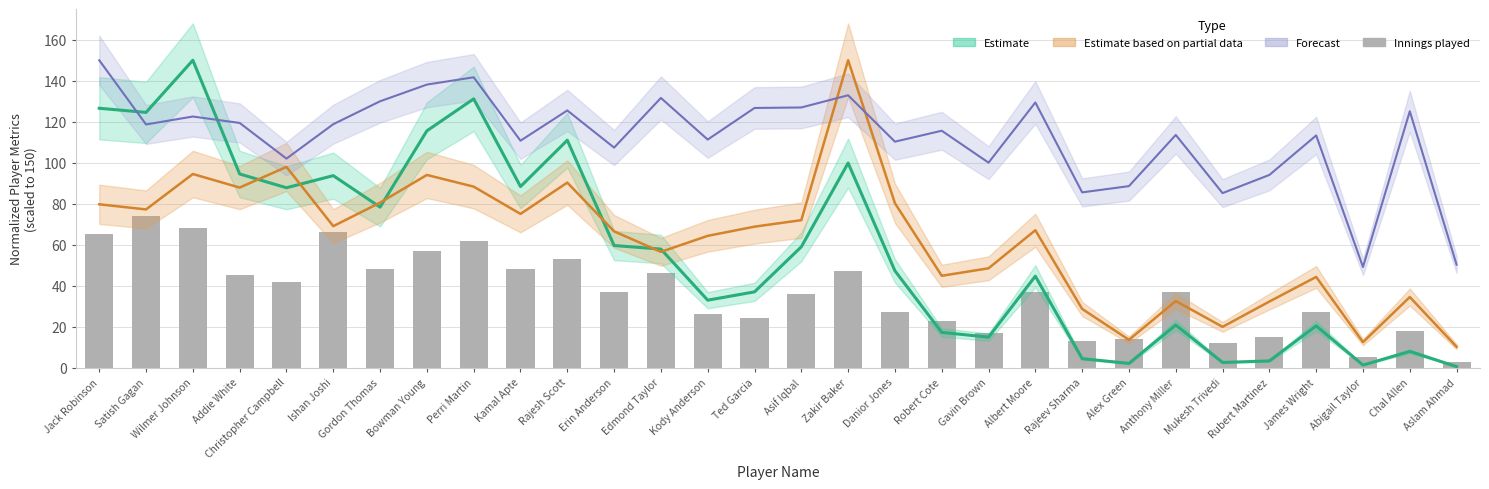

Reading left to right, list all the values displayed in this chart.

Estimate (Runs): 126.6	124.5	150.0	94.5	87.8	93.7	78.3	115.6	131.2	88.4	111.0	59.6	57.9	32.9	37.0	59.0	99.8	47.3	17.2	14.9	44.6	4.4	2.1	20.8	2.6	3.3	20.4	1.3	7.9	0.5
Estimate based on partial data (Average): 79.7	77.2	94.5	87.9	98.0	69.1	80.5	94.0	88.3	75.0	90.3	66.5	56.5	64.3	68.8	72.0	150.0	80.2	44.8	48.5	67.1	28.7	13.6	32.5	19.9	32.3	44.3	12.5	34.5	10.2
Forecast (Strike Rate): 150.0	118.7	122.5	119.4	102.0	118.8	130.0	138.1	141.7	110.7	125.5	107.4	131.6	111.3	126.7	127.0	132.9	110.3	115.6	100.0	129.4	85.5	88.6	113.6	85.2	94.0	113.3	49.1	125.1	50.3
Innings played: 65.0	74.0	68.0	45.0	42.0	66.0	48.0	57.0	62.0	48.0	53.0	37.0	46.0	26.0	24.0	36.0	47.0	27.0	23.0	17.0	37.0	13.0	14.0	37.0	12.0	15.0	27.0	5.0	18.0	3.0